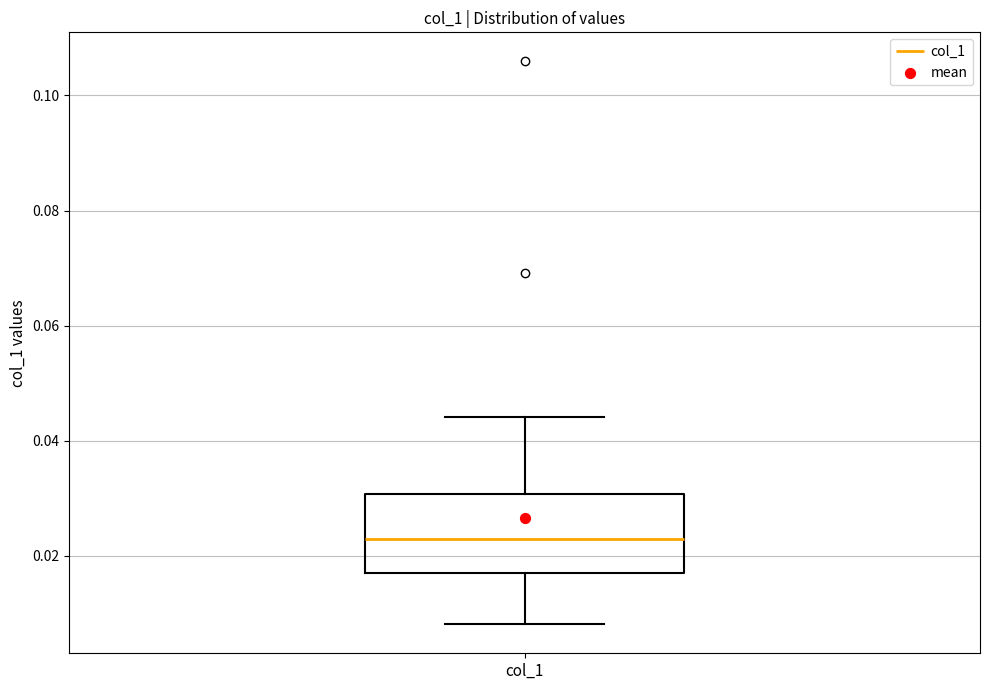

Transcribe this box plot: give where the median line is, the range the box spans, and where the two whiskers end, as read against the y-axis. The values are not printed on the chart, so give them approximately, as read against the axis.

median 0.022, box 0.016 to 0.030, whiskers 0.008 to 0.044